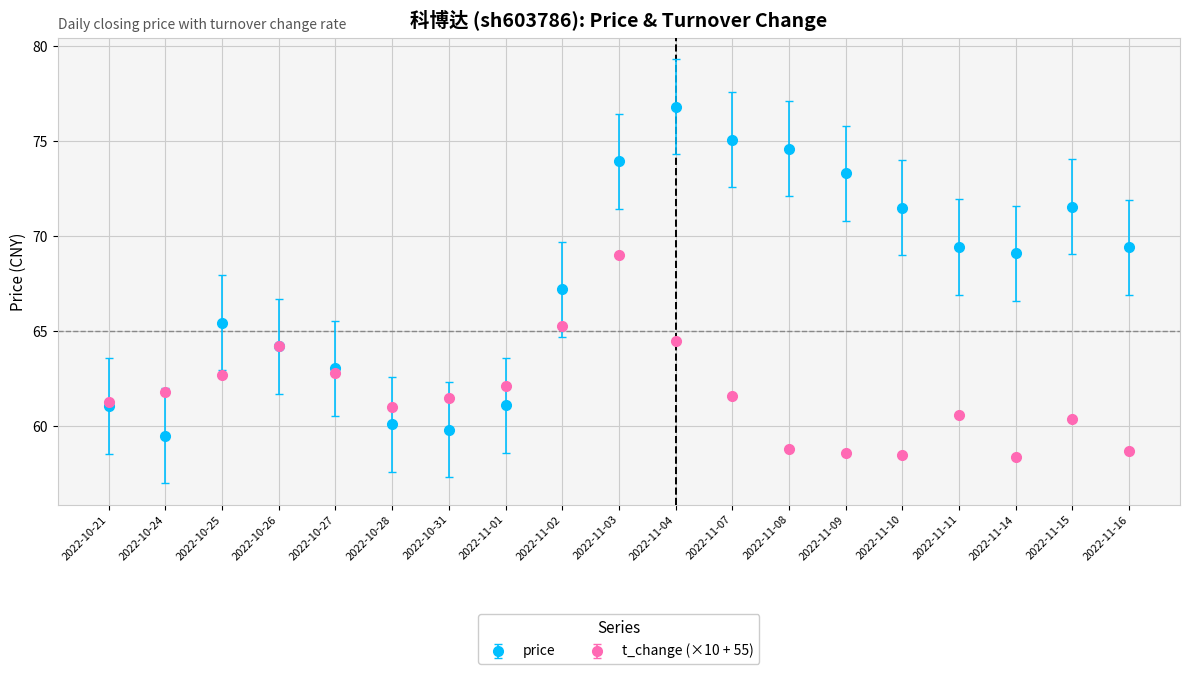

How many distinct data groups are displayed?

2